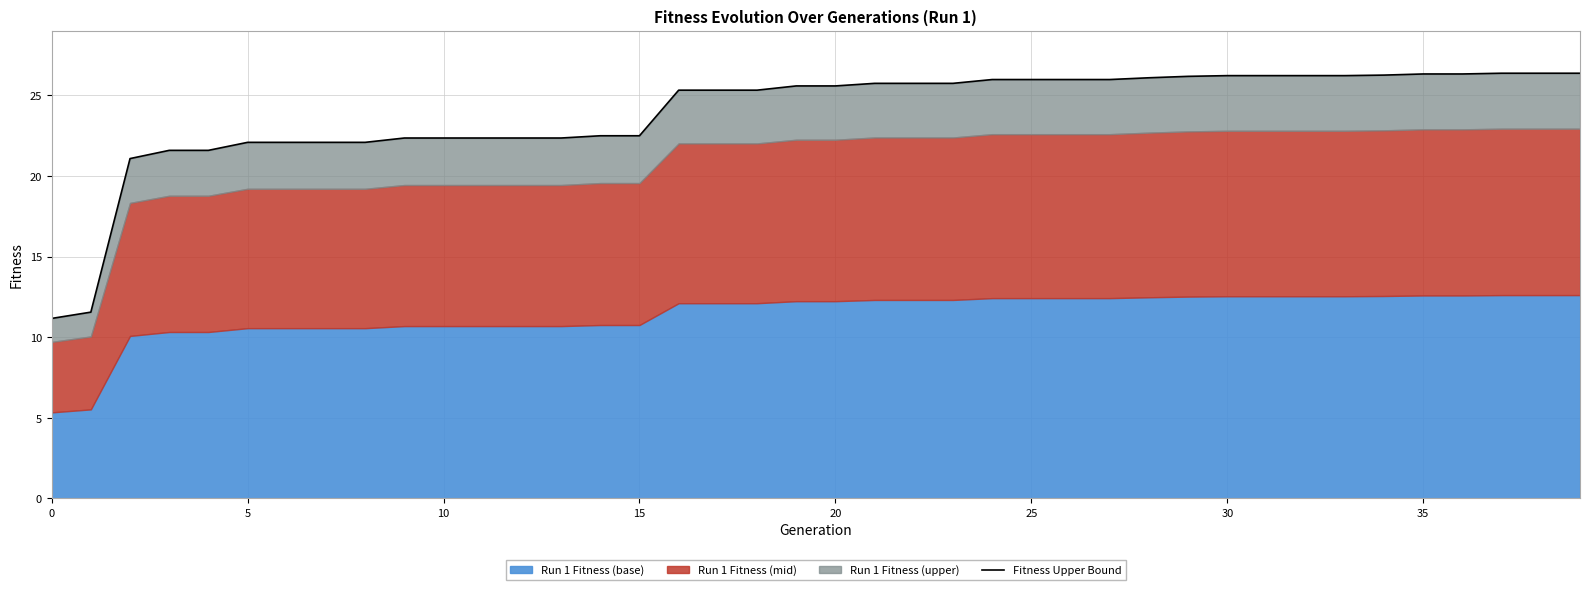

What is the label of the 10th point from the right?

30